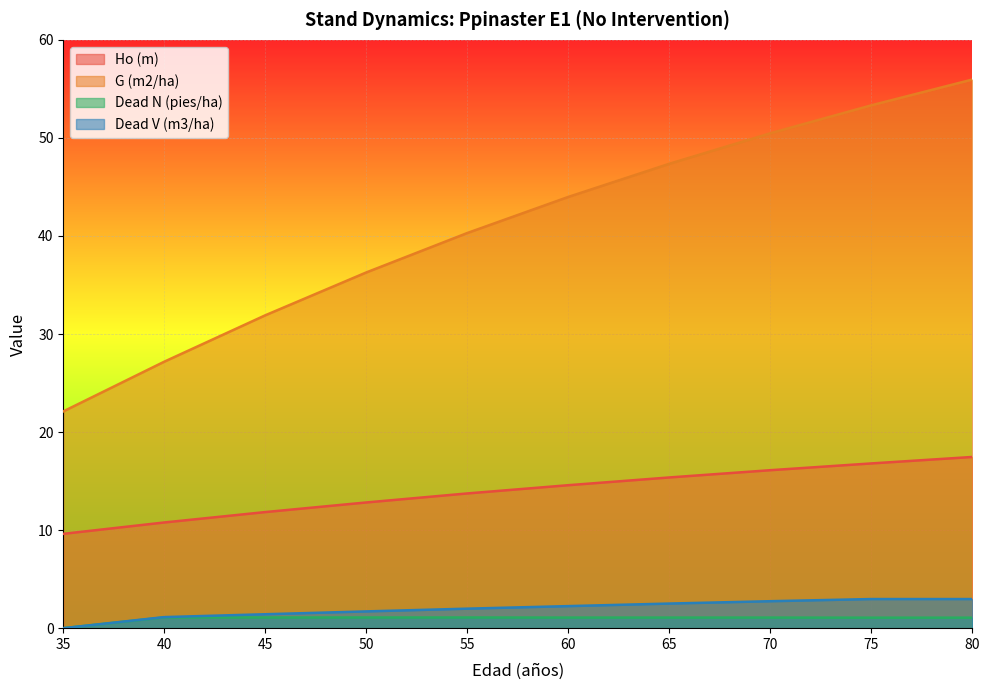

What is the difference between the Dead N (pies/ha) values at 35 and 75?

1.1